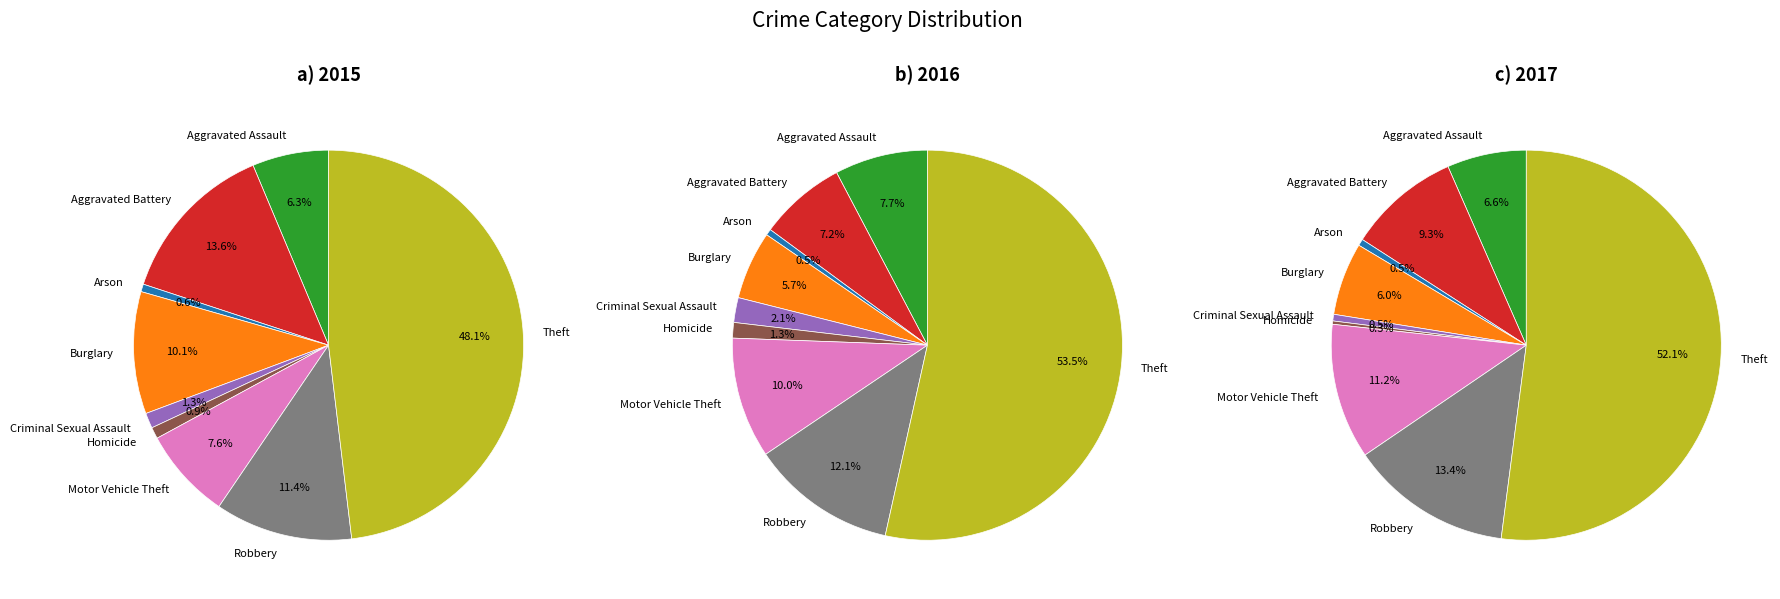

To the nearest percent, what portion does Aggravated Assault represent?

8%